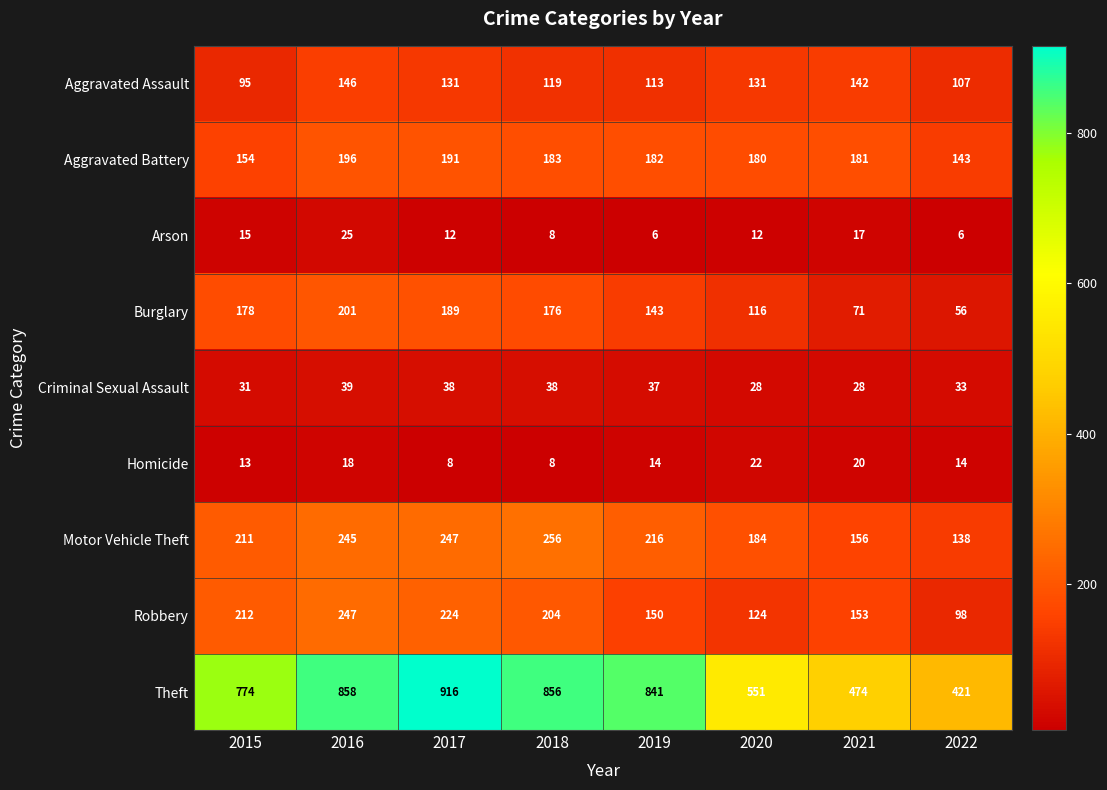

What is the sum of the Theft values at 2019 and 2021?

1315